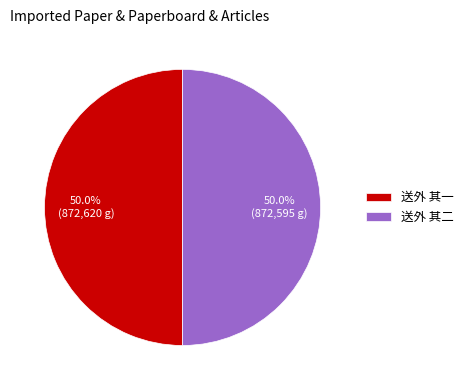

Approximately how many times larger is the value at 送外 其二 compared to 送外 其一?

1.0